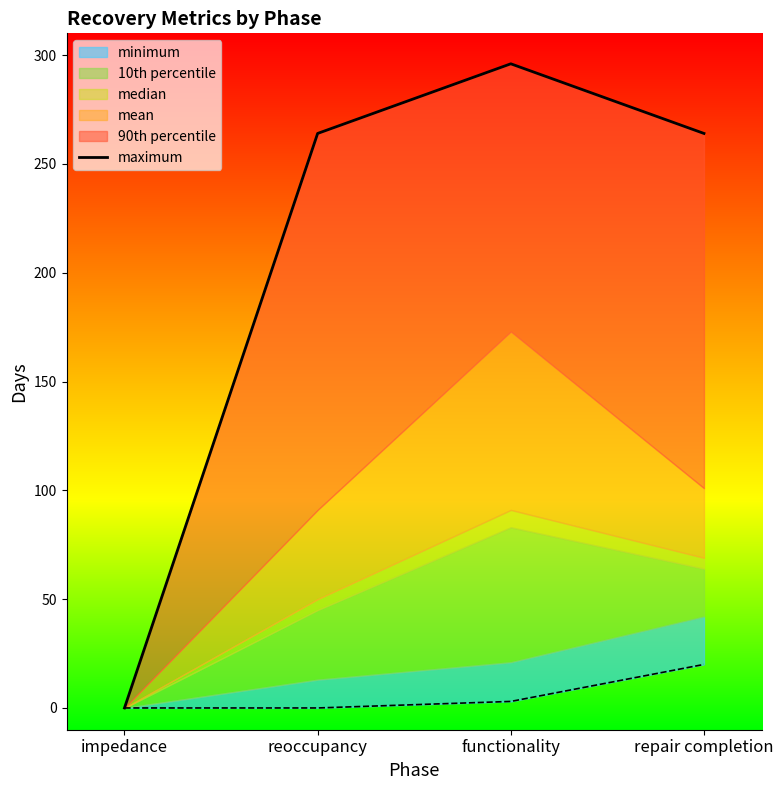

The value at impedance is 129. True or false?

False